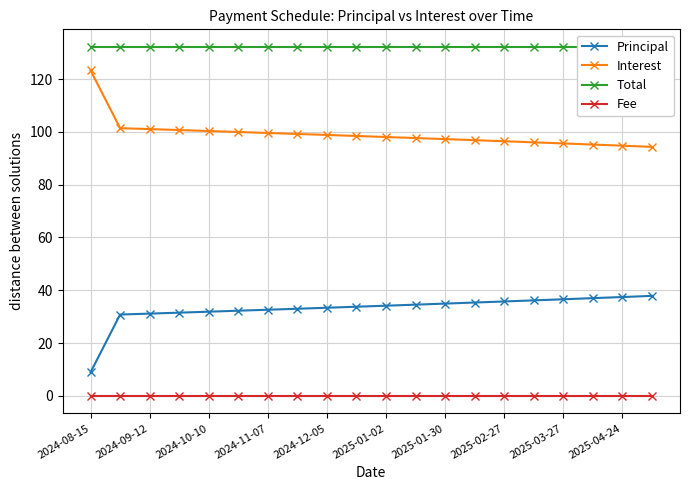

List the series in order of their overall mean, lowest first.

Fee, Principal, Interest, Total